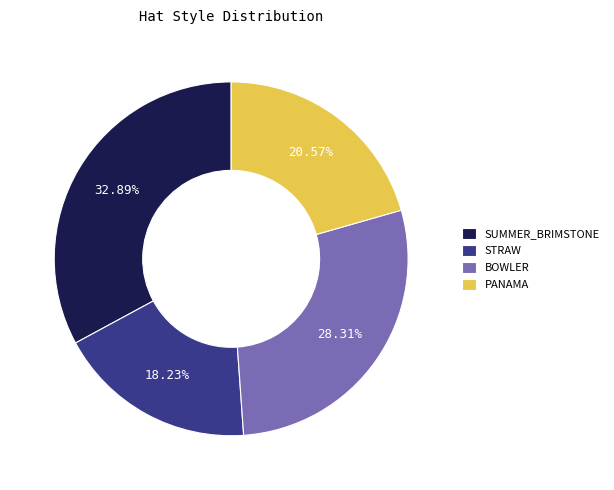

To the nearest percent, what portion does PANAMA represent?

21%